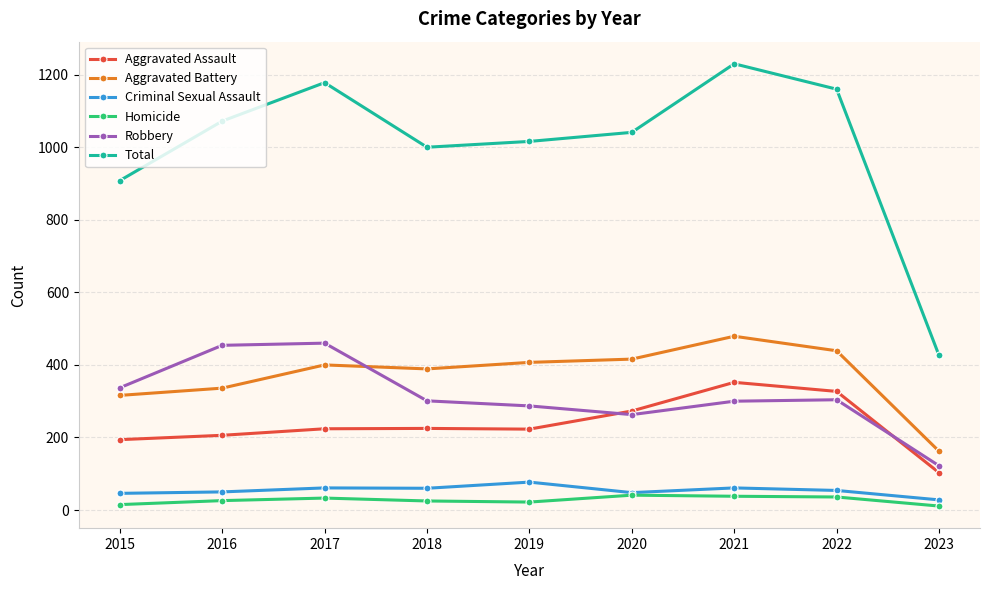

What is the value of the Robbery point at the 2nd from the left?

454